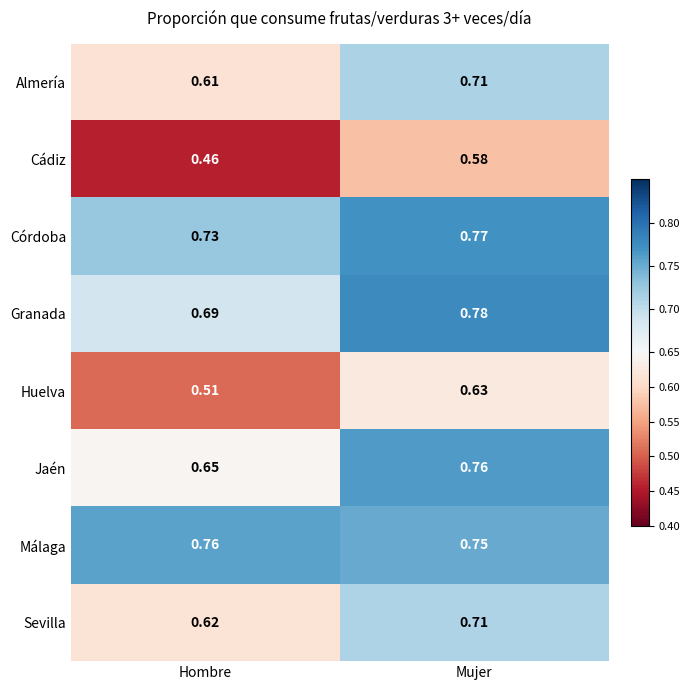

List the labels in order of Huelva value, smallest first.

Hombre, Mujer